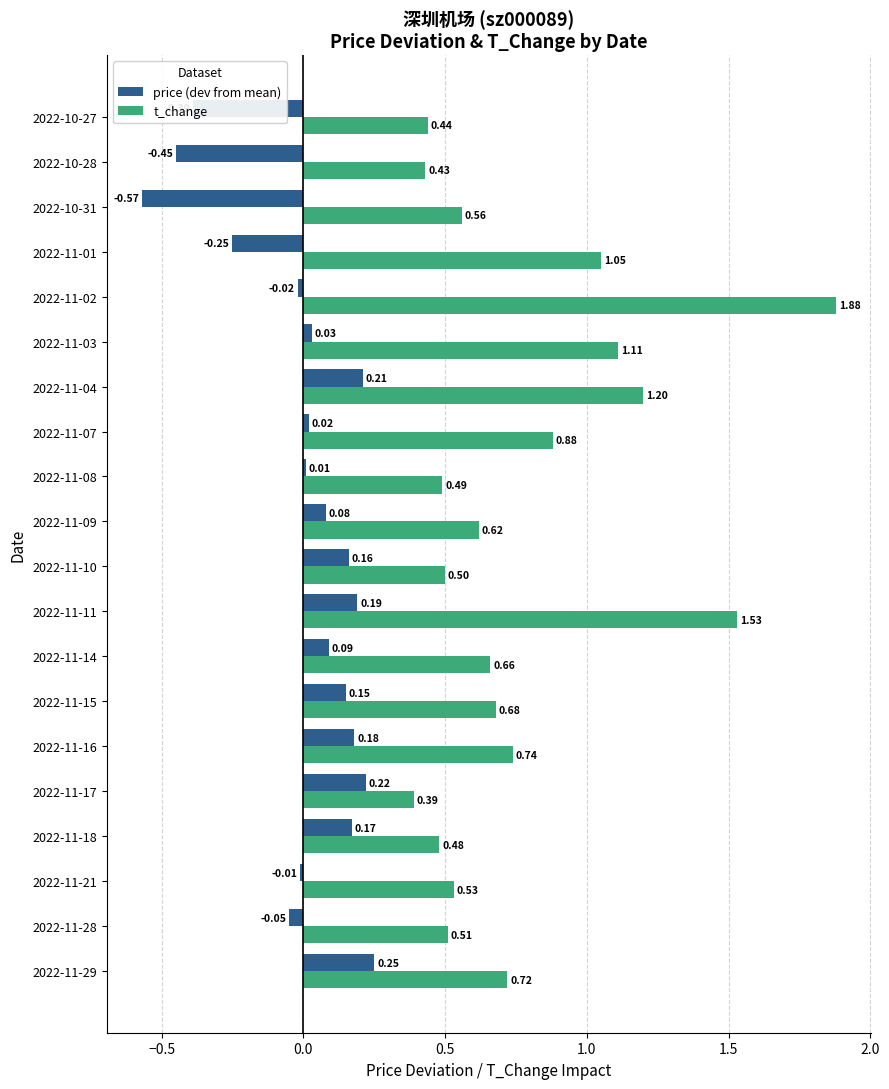

List the labels in order of price (dev from mean) value, smallest first.

2022-10-31, 2022-10-28, 2022-10-27, 2022-11-01, 2022-11-28, 2022-11-02, 2022-11-21, 2022-11-08, 2022-11-07, 2022-11-03, 2022-11-09, 2022-11-14, 2022-11-15, 2022-11-10, 2022-11-18, 2022-11-16, 2022-11-11, 2022-11-04, 2022-11-17, 2022-11-29